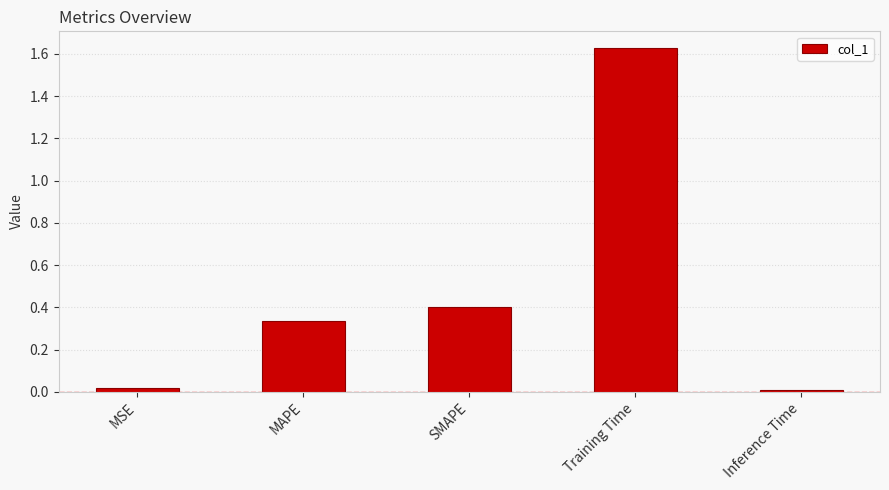

Is it true that the value at SMAPE is 0.4?

True